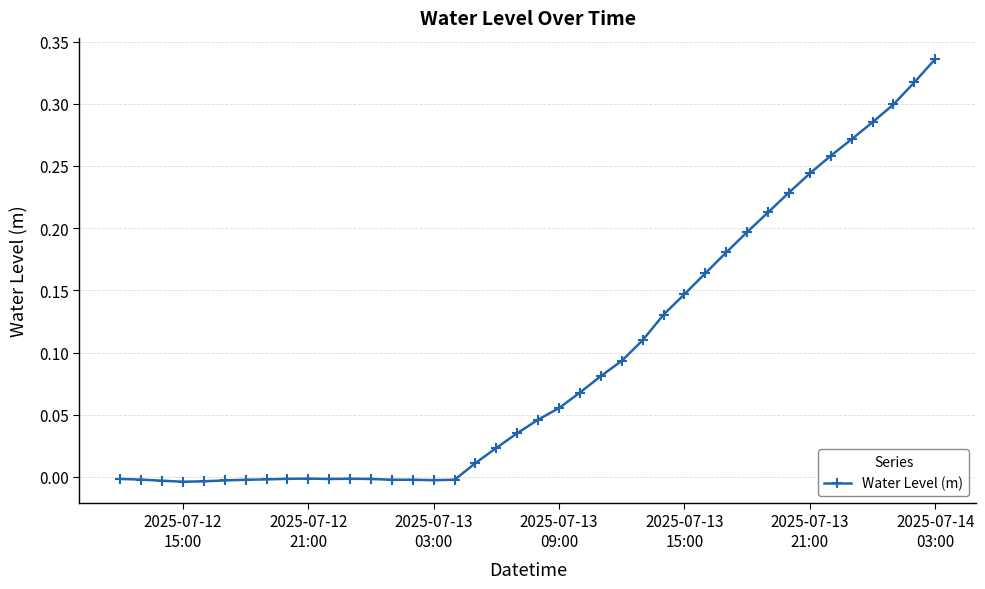

What is the sum of all values?

3.8